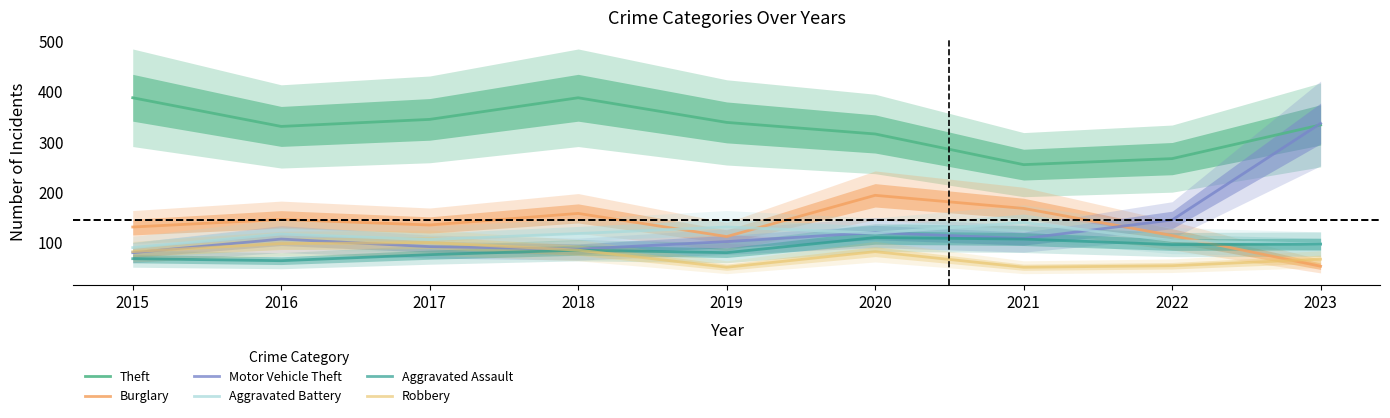

What is the smallest value displayed?

51